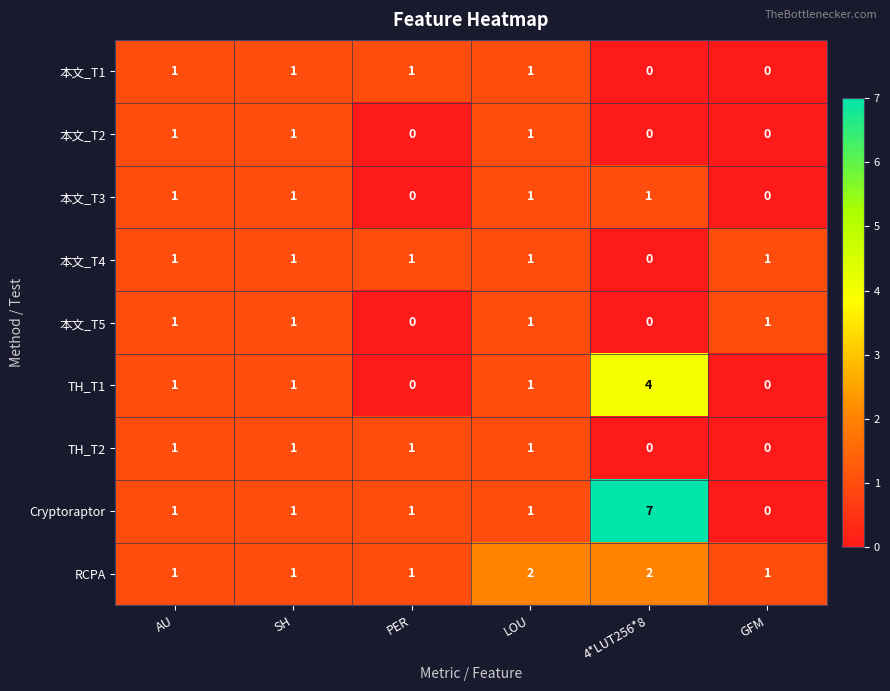

Count the Cryptoraptor values in the range 1 to 2.

4